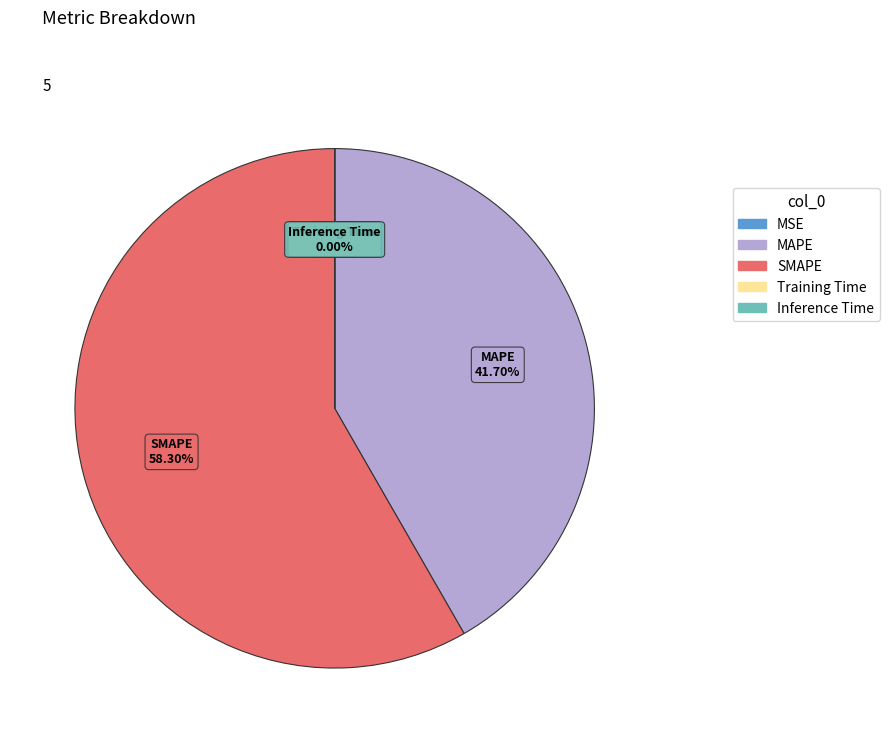

Which category has the biggest portion of the pie?

SMAPE